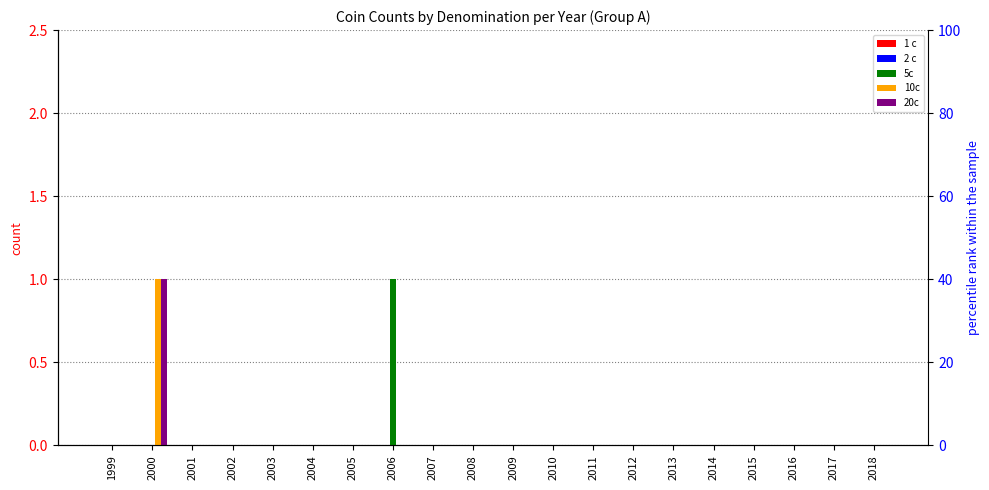

Which has a higher value, 2003 or 2004?

2003